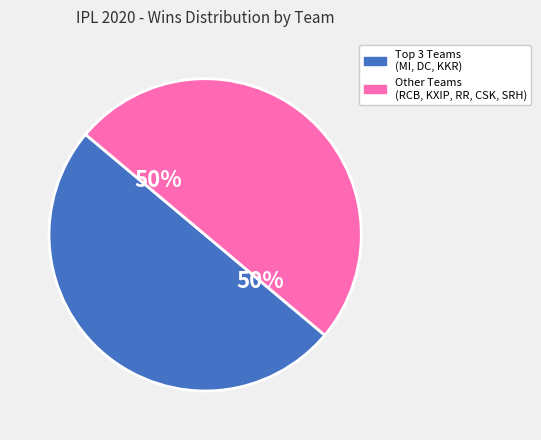

To the nearest percent, what is the average slice percentage?

50%